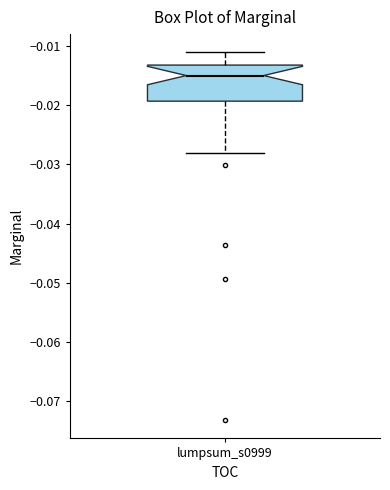

Where does the upper whisker of the box for lumpsum_s0999 end on the y-axis? The values are not printed on the chart, so give them approximately, as read against the axis.

-0.011